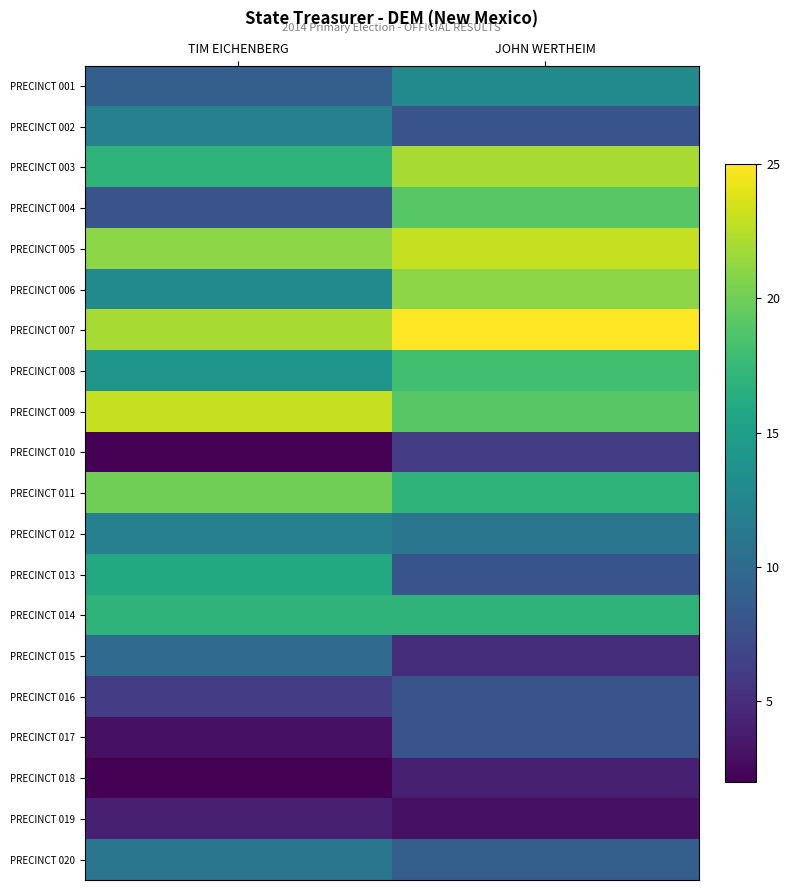

Rank the series at TIM EICHENBERG from highest to lowest value.

PRECINCT 009, PRECINCT 007, PRECINCT 005, PRECINCT 011, PRECINCT 003, PRECINCT 014, PRECINCT 013, PRECINCT 008, PRECINCT 006, PRECINCT 002, PRECINCT 012, PRECINCT 020, PRECINCT 015, PRECINCT 001, PRECINCT 004, PRECINCT 016, PRECINCT 019, PRECINCT 017, PRECINCT 010, PRECINCT 018